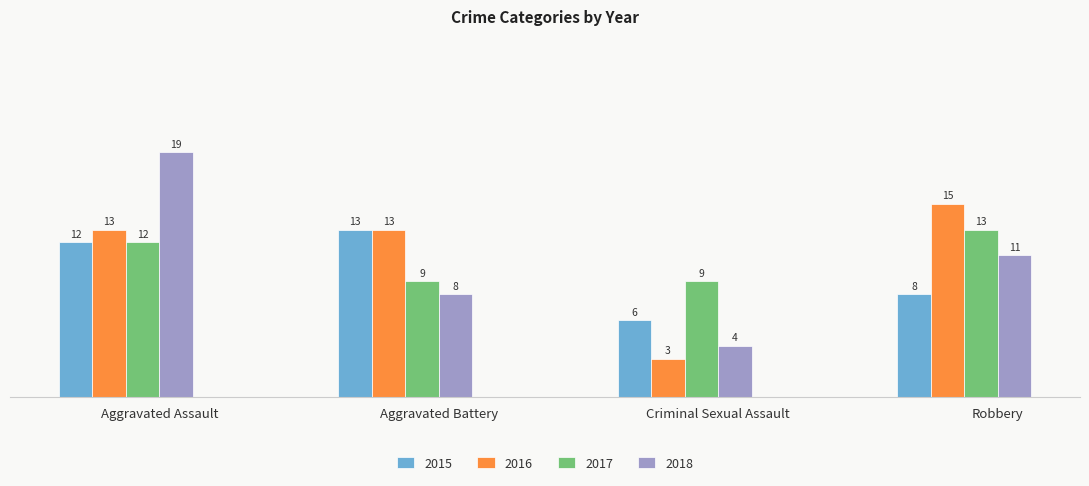

What are all the series names shown in the legend?

2015, 2016, 2017, 2018